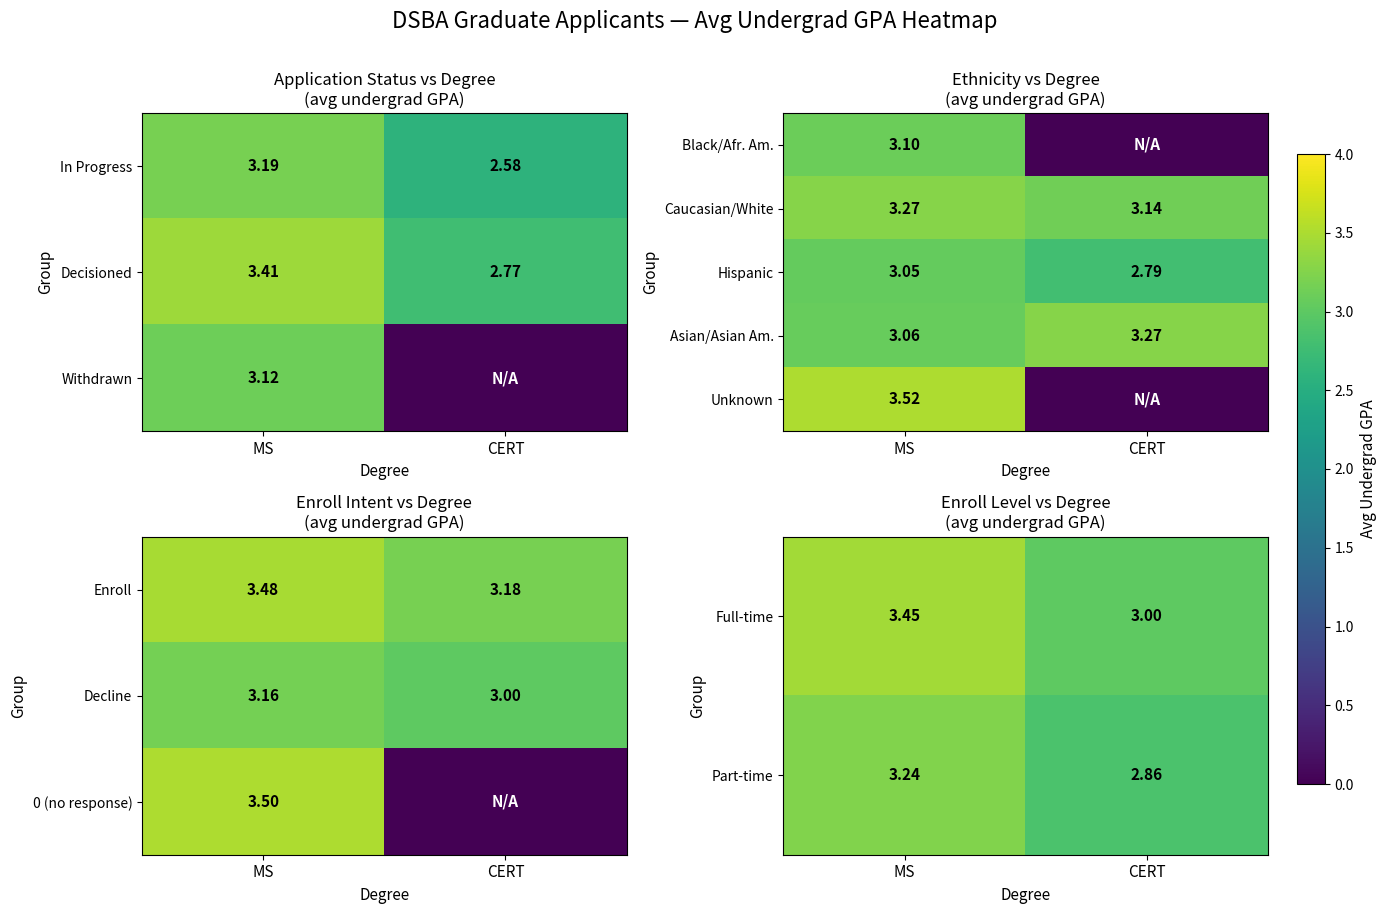

At which label is Full-time closest to 3?

CERT